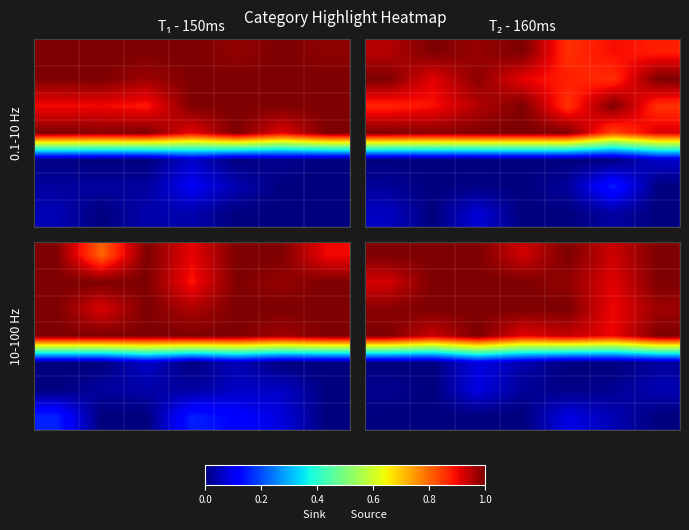

Count the number of categories in the chart.

7